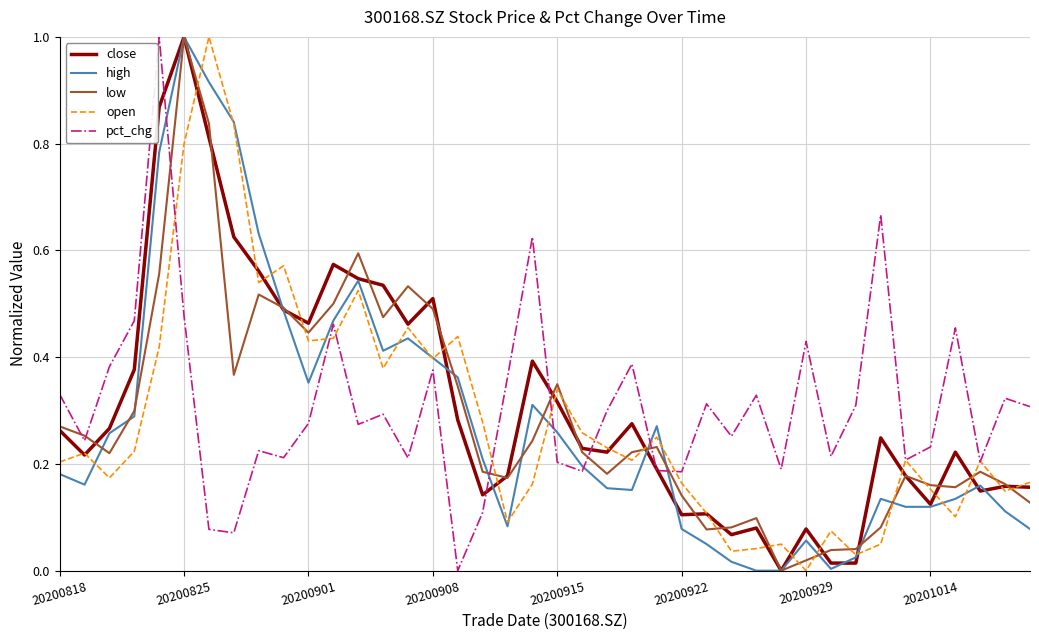

What is the greatest value displayed?

1.0